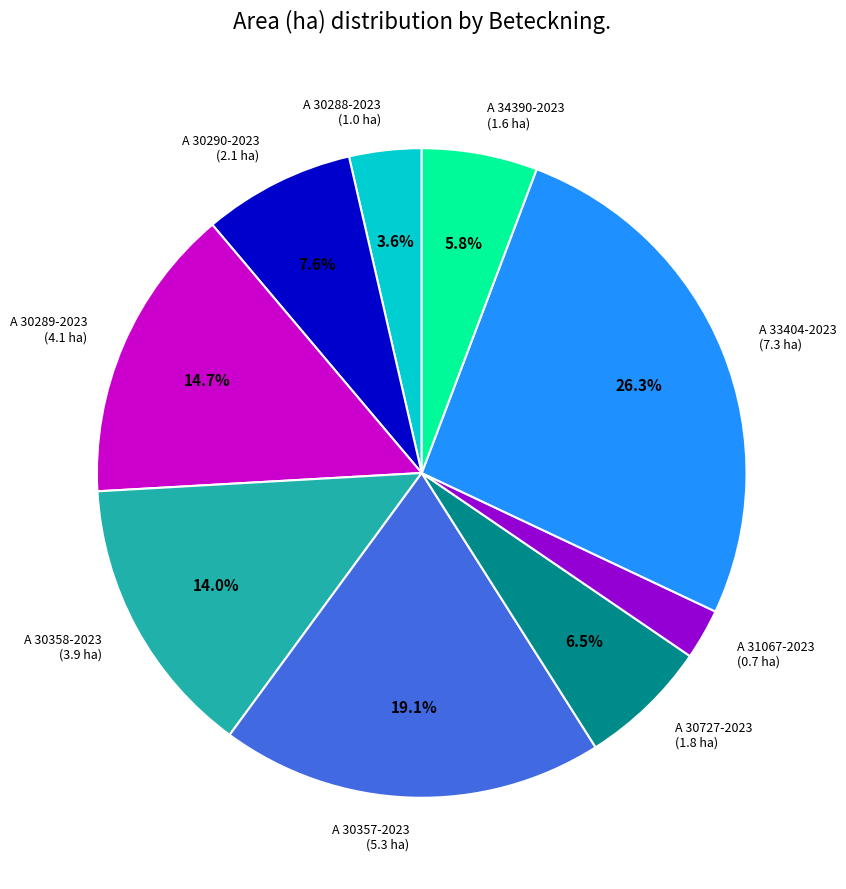

Count the number of slices in the pie.

9